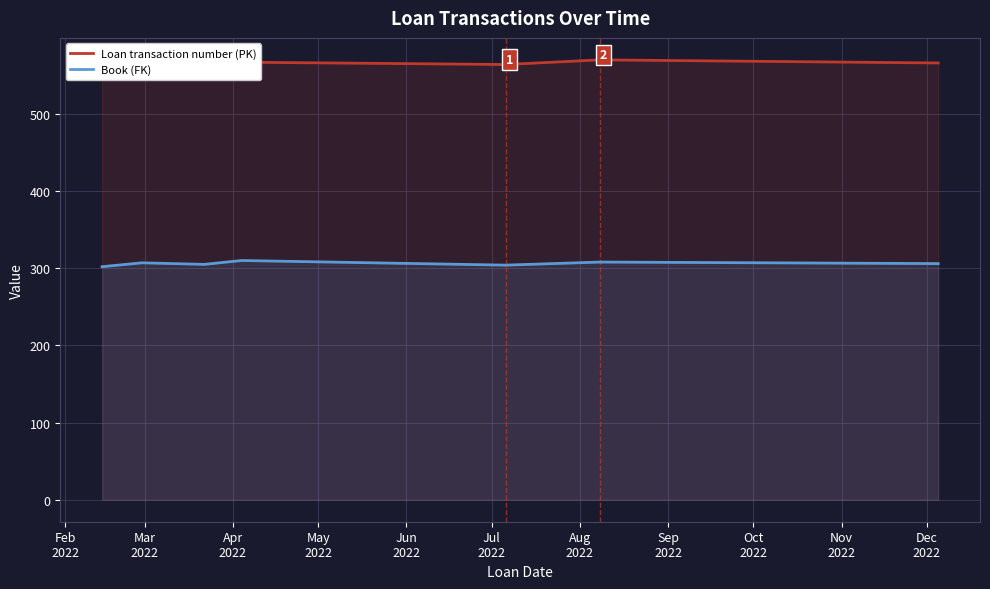

What is the minimum value for Book (FK)?

302